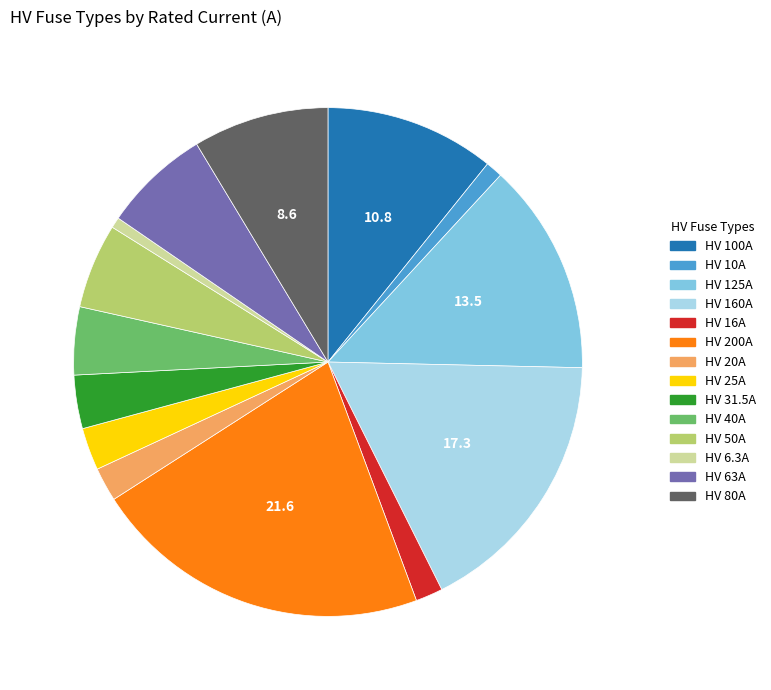

Approximately how many times larger is the value at HV 160A compared to HV 200A?

0.8